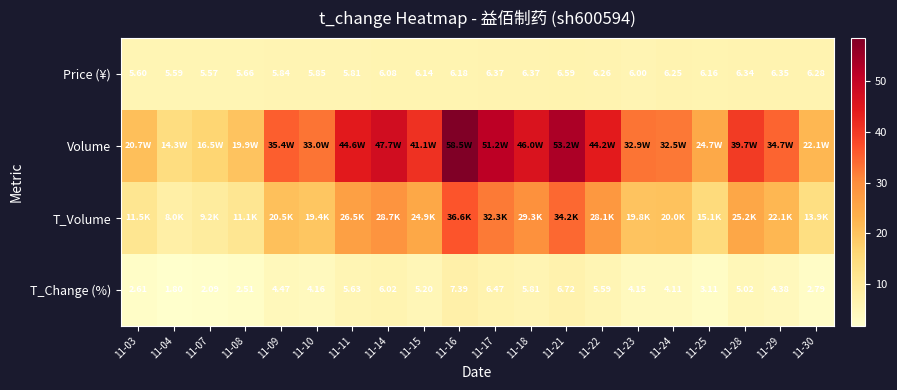

Which category has the highest value in the Price (¥) series?

11-21